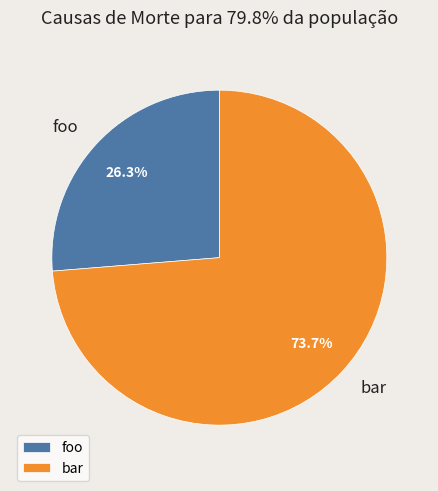

What portion of the pie excludes foo?

73.7%